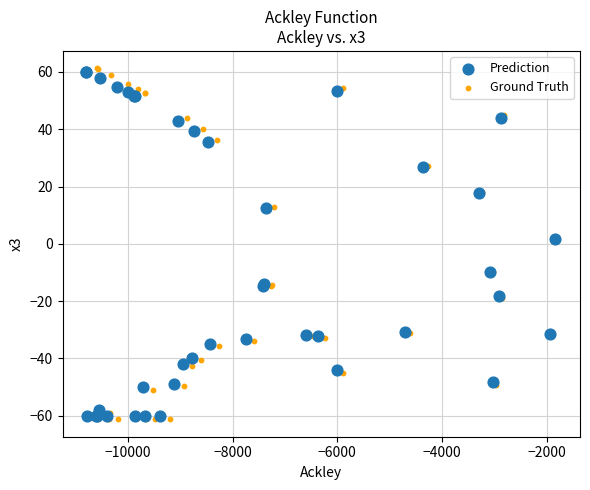

What are all the series names shown in the legend?

Prediction, Ground Truth